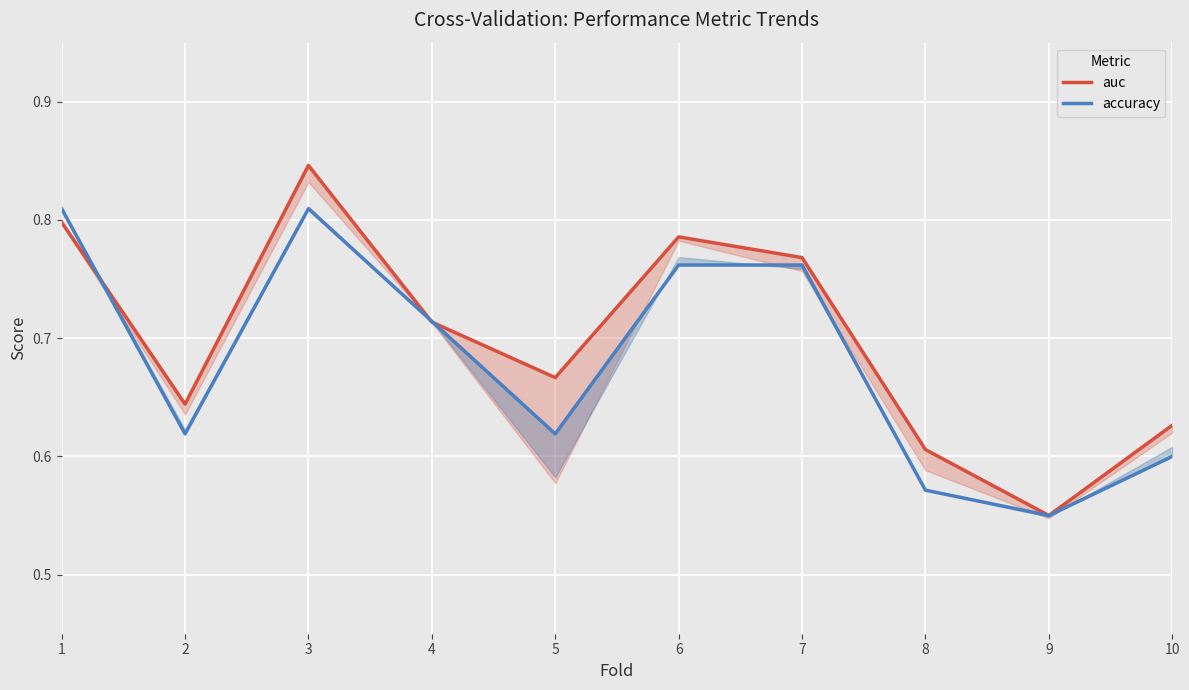

Which category has the highest value in the auc series?

3